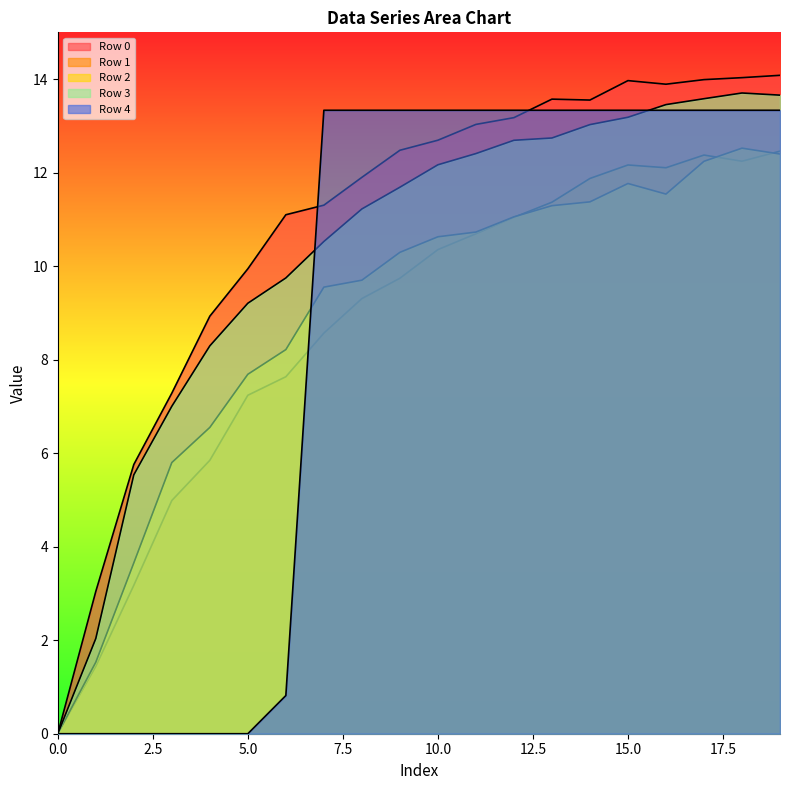

Which series ends up on top after the final intersection of Row 2 and Row 1?

Row 1